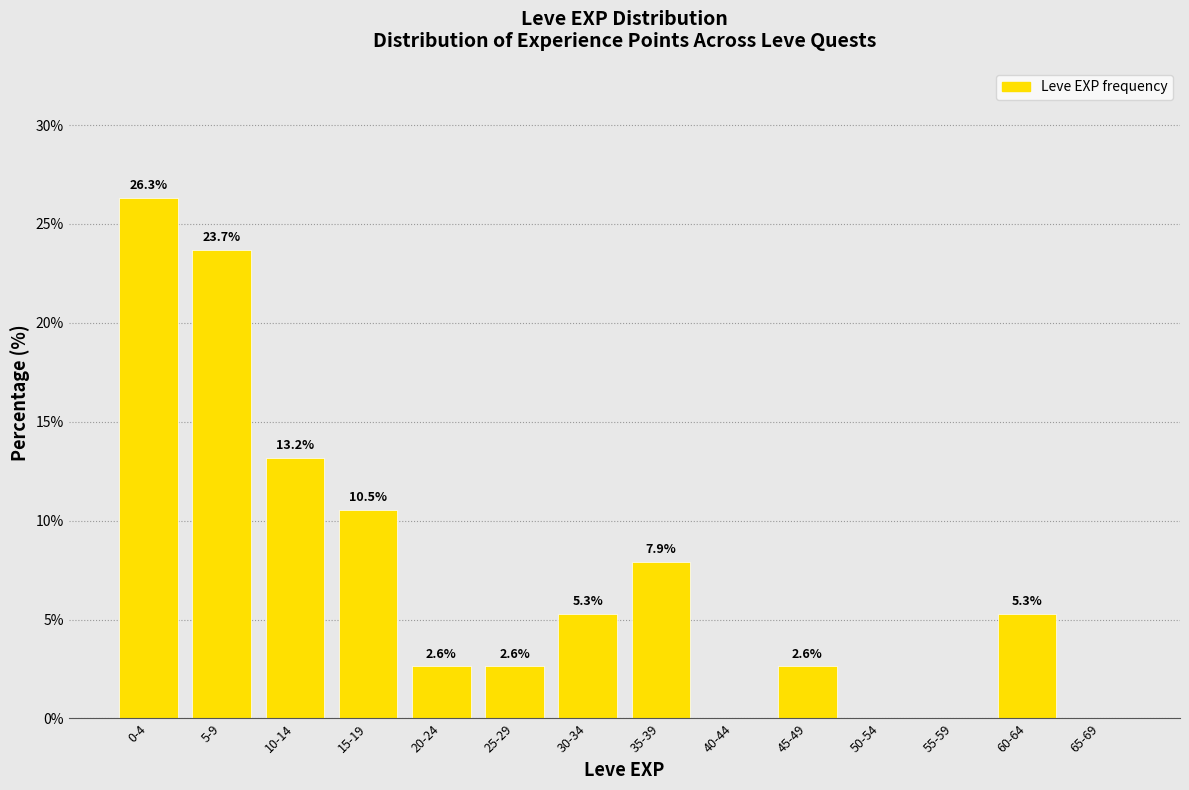

Reading left to right, transcribe all the data shown in this chart.

0-4=26.3	5-9=23.7	10-14=13.2	15-19=10.5	20-24=2.6	25-29=2.6	30-34=5.3	35-39=7.9	40-44=0.0	45-49=2.6	50-54=0.0	55-59=0.0	60-64=5.3	65-69=0.0